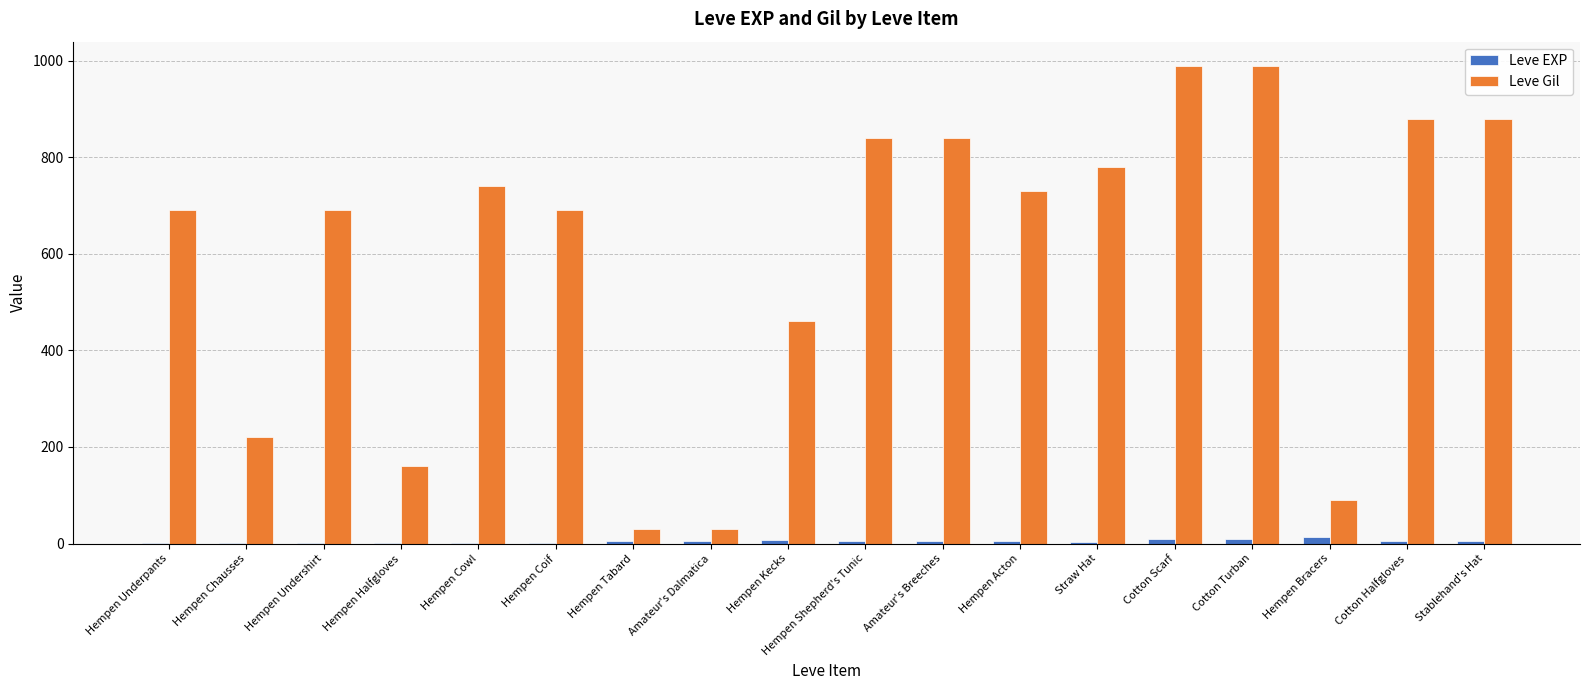

Which series has the largest total across all categories?

Leve Gil